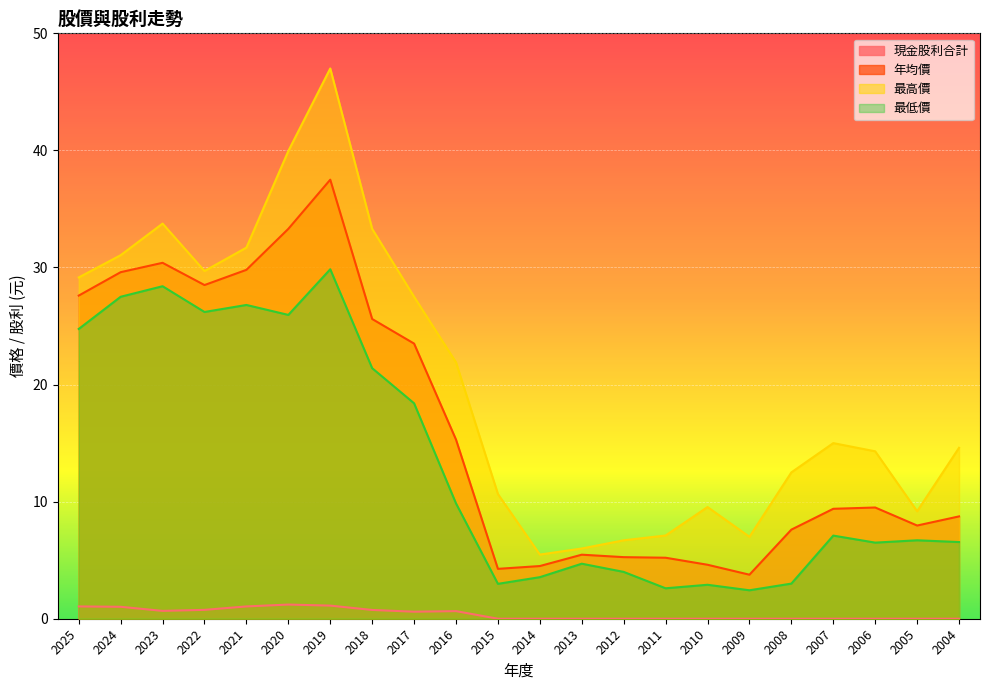

True or false: 現金股利合計 and 最低價 intersect in this chart.

False